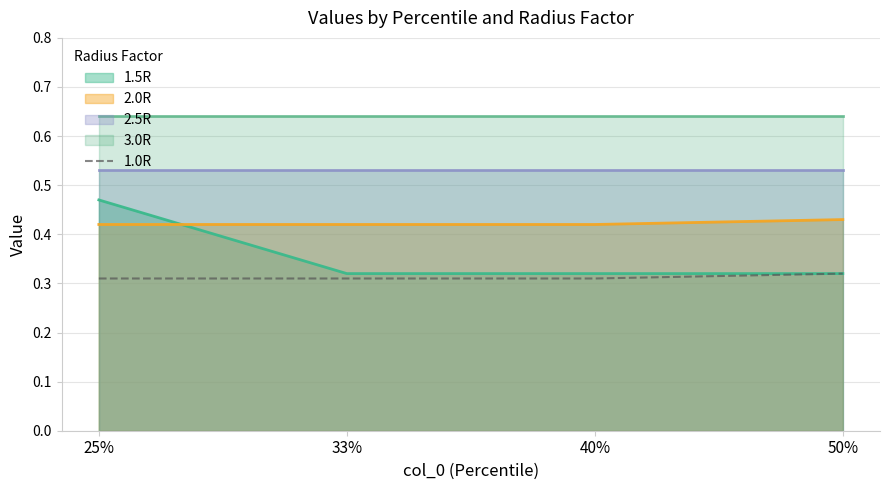

Where do 2.0R and 1.5R first cross each other?

25% and 33%